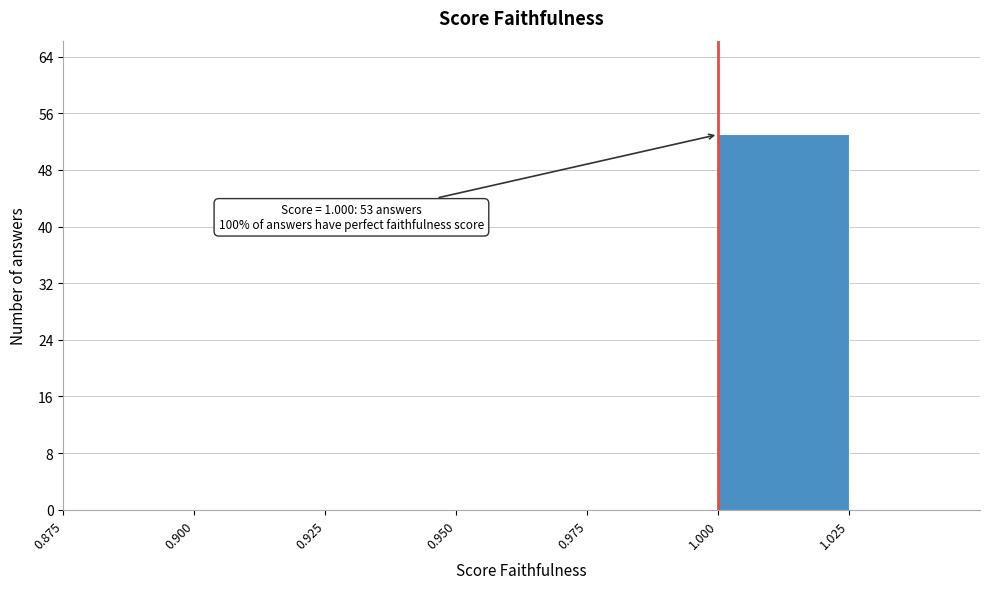

Which range on the x-axis has the tallest bar?

1.000 to 1.025